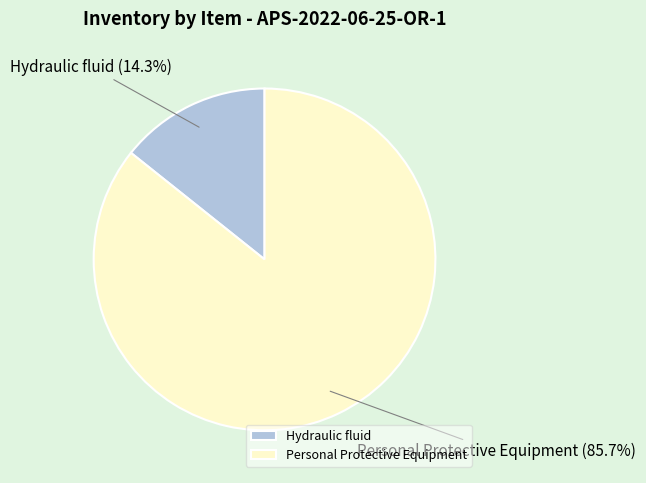

What is the ratio of the value at Hydraulic fluid to the value at Personal Protective Equipment?

0.2